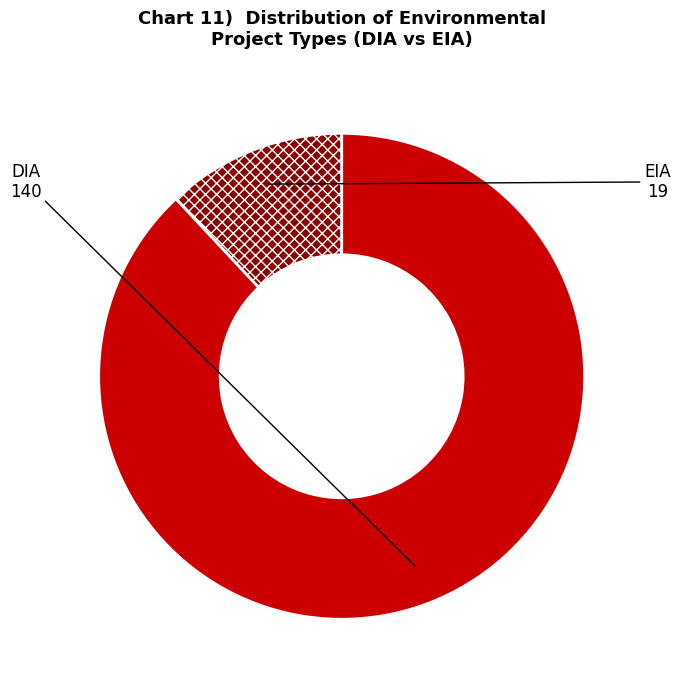

What is the ratio of the value at DIA to the value at EIA?

7.4